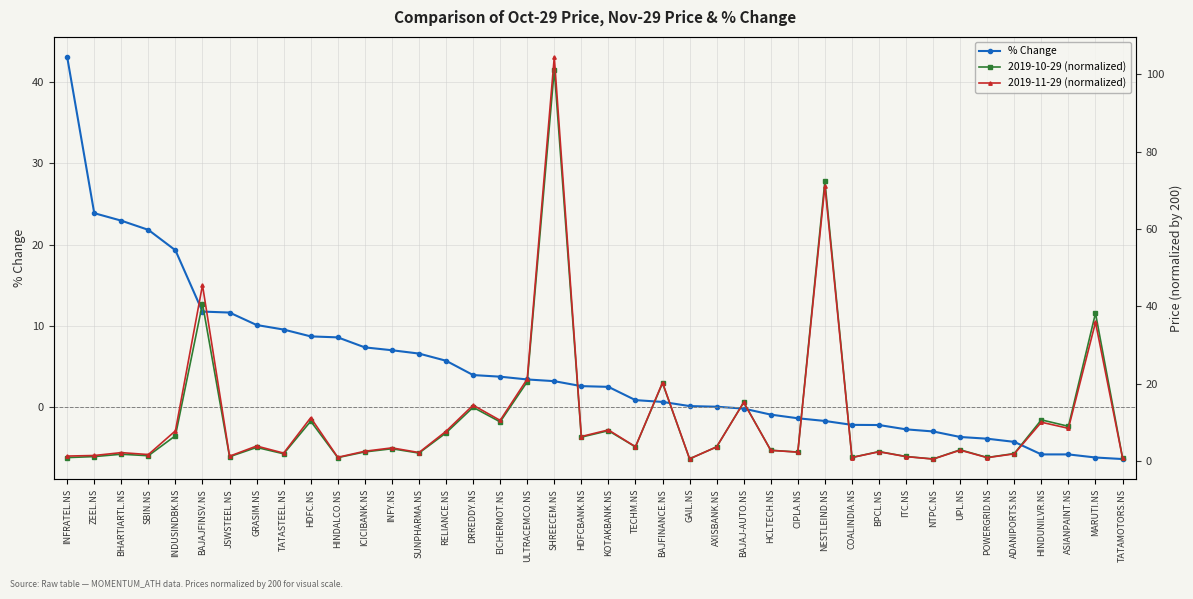

What position from the right is SBIN.NS?

37